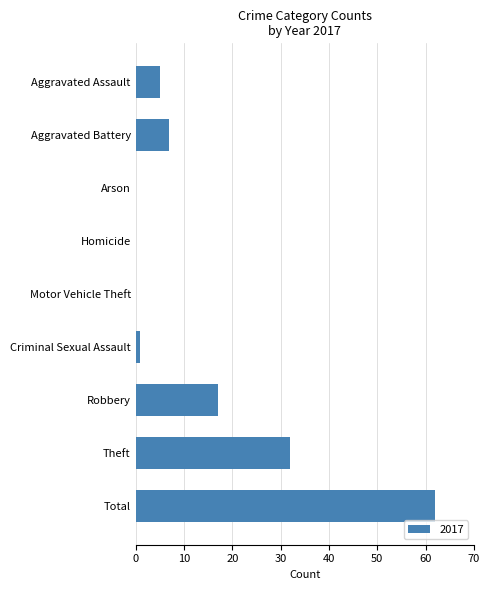

What is the greatest value displayed?

62